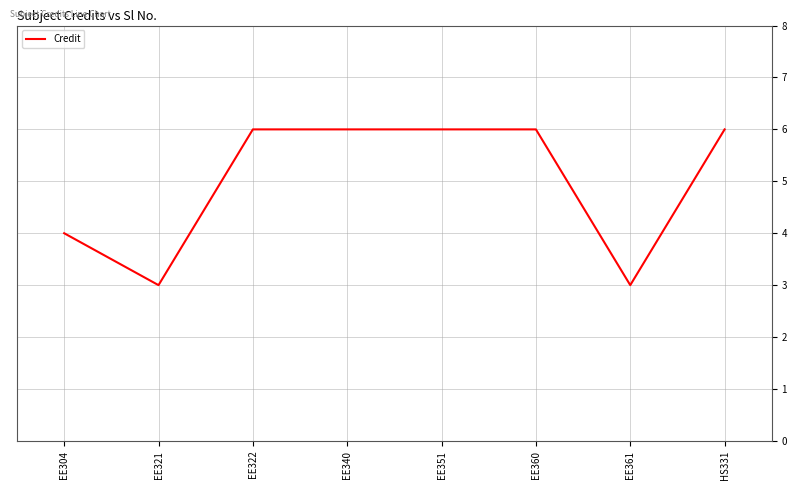

Which has a higher value, EE340 or EE361?

EE340